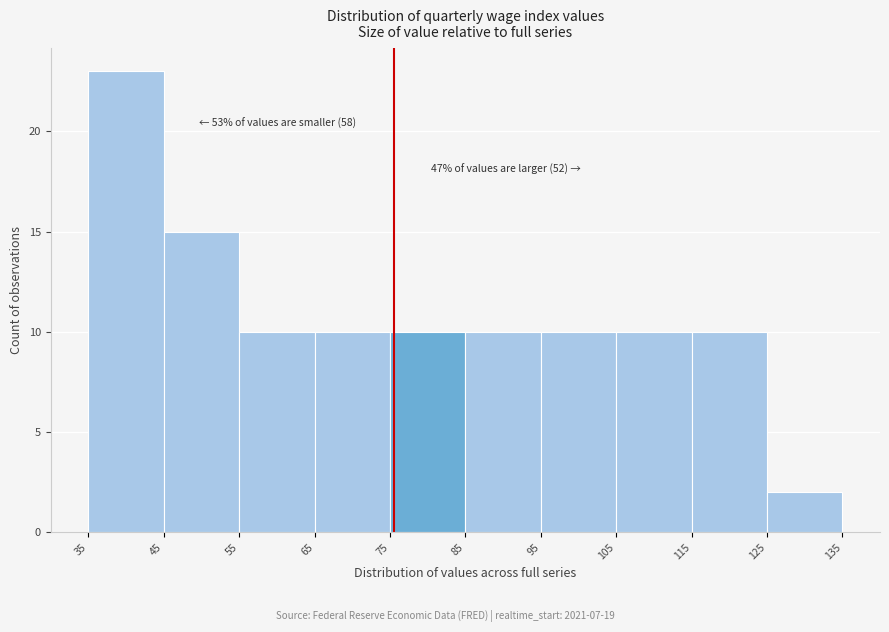

Over which range of the x-axis is the bar tallest?

35 to 45